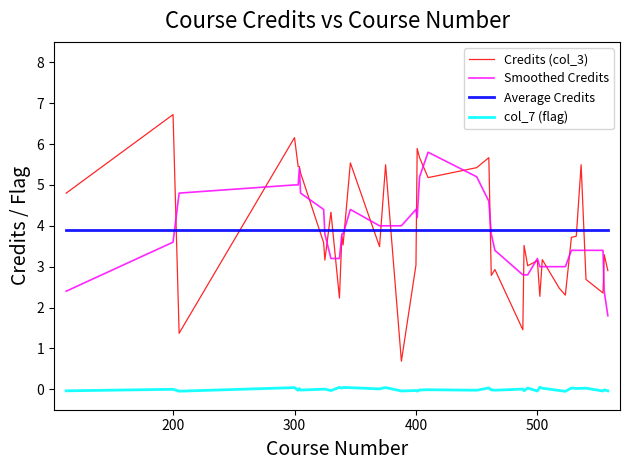

What is the difference between the maximum and minimum values in the Smoothed Credits series?

4.0